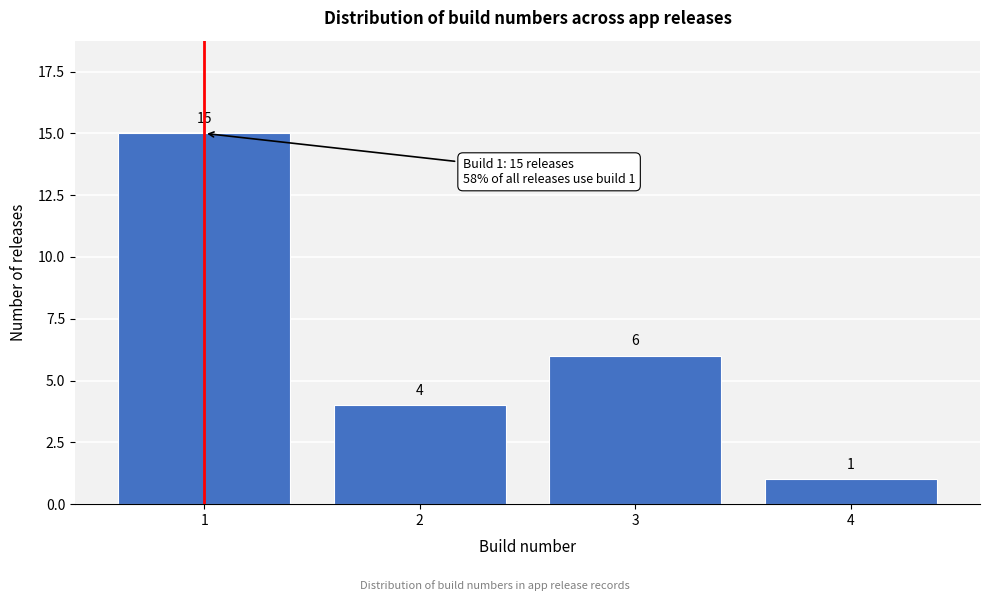

Reading left to right, transcribe this chart: for each bar, give the range it covers on the x-axis and its height.

0.5 to 1.5: 15
1.5 to 2.5: 4
2.5 to 3.5: 6
3.5 to 4.5: 1